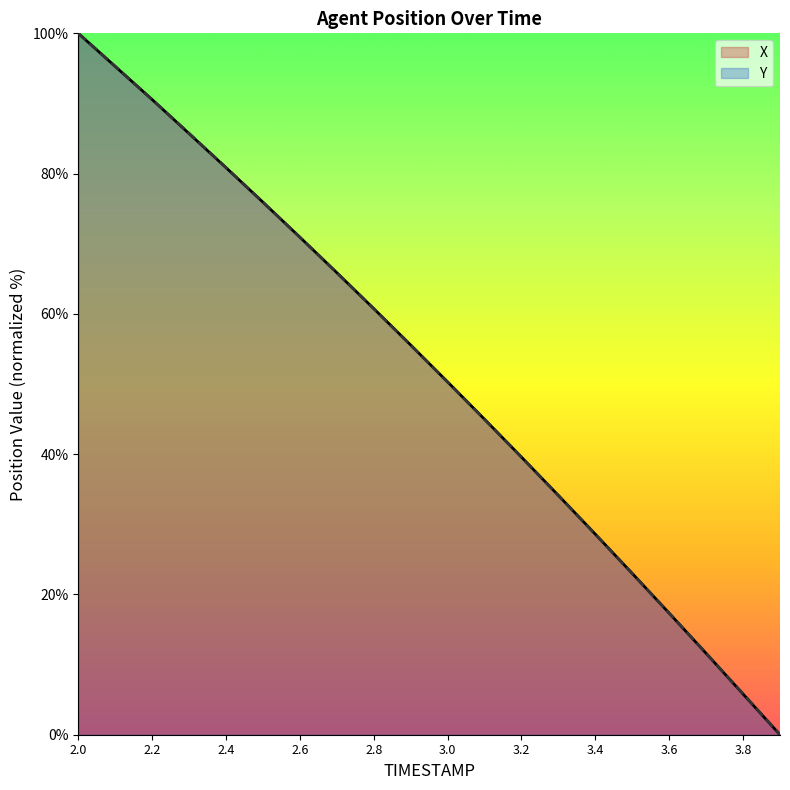

True or false: X has more than 0 points higher than both neighbors.

False